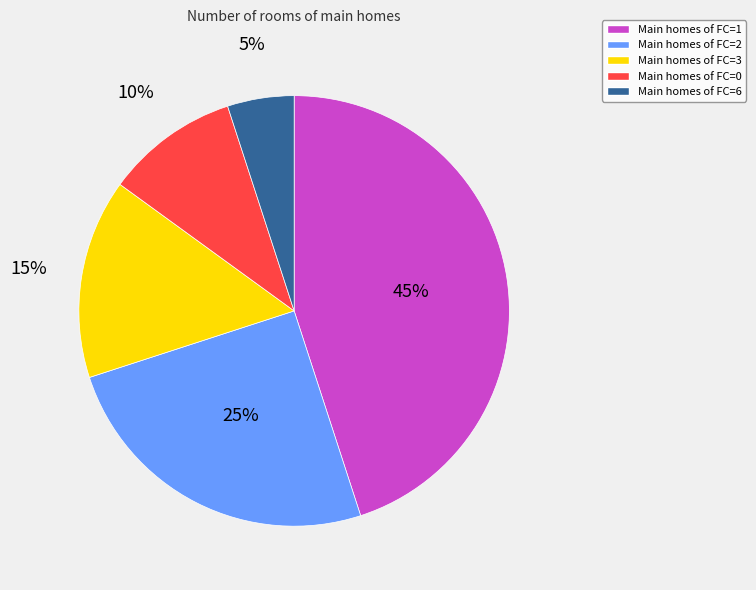

To the nearest percent, what percentage of the pie is Main homes of FC=0?

10%